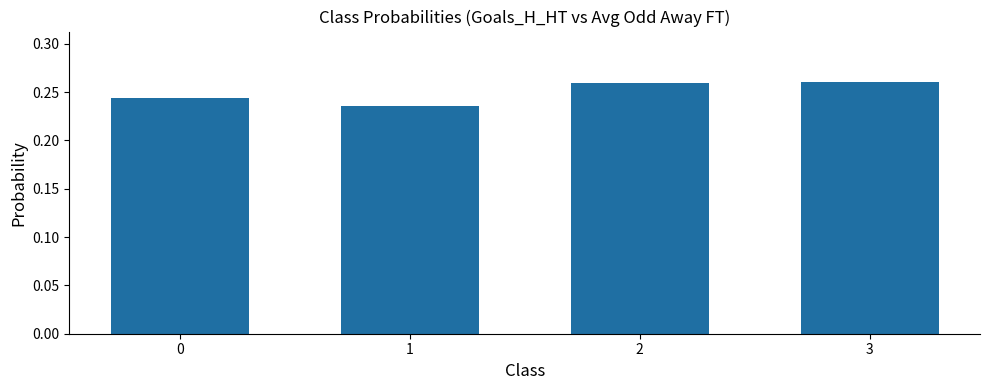

What is the sum of the values at 0 and 1?

0.5